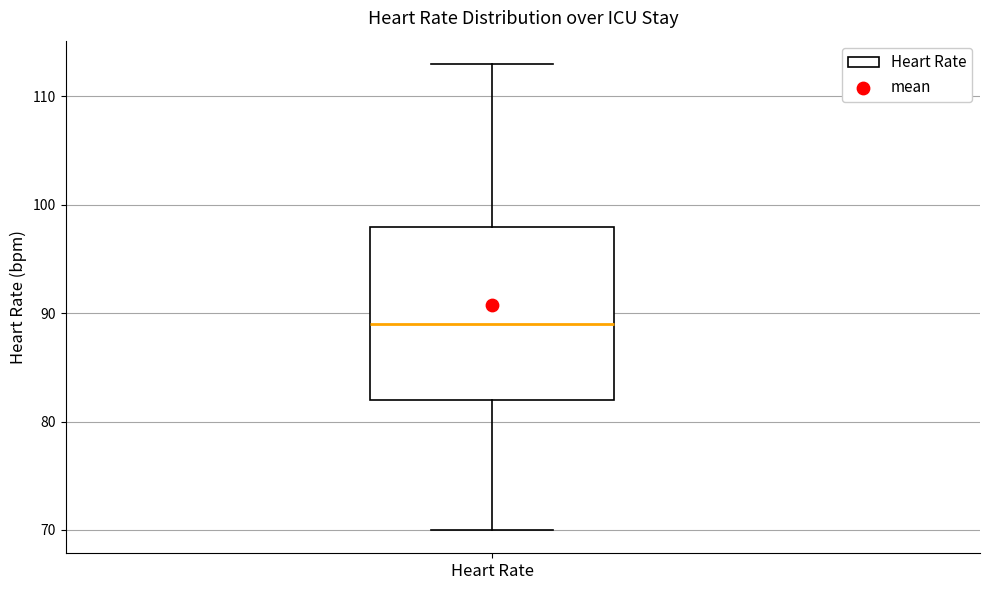

Transcribe this box plot: give where the median line is, the range the box spans, and where the two whiskers end, as read against the y-axis. The values are not printed on the chart, so give them approximately, as read against the axis.

median 89, box 82 to 98, whiskers 70 to 113